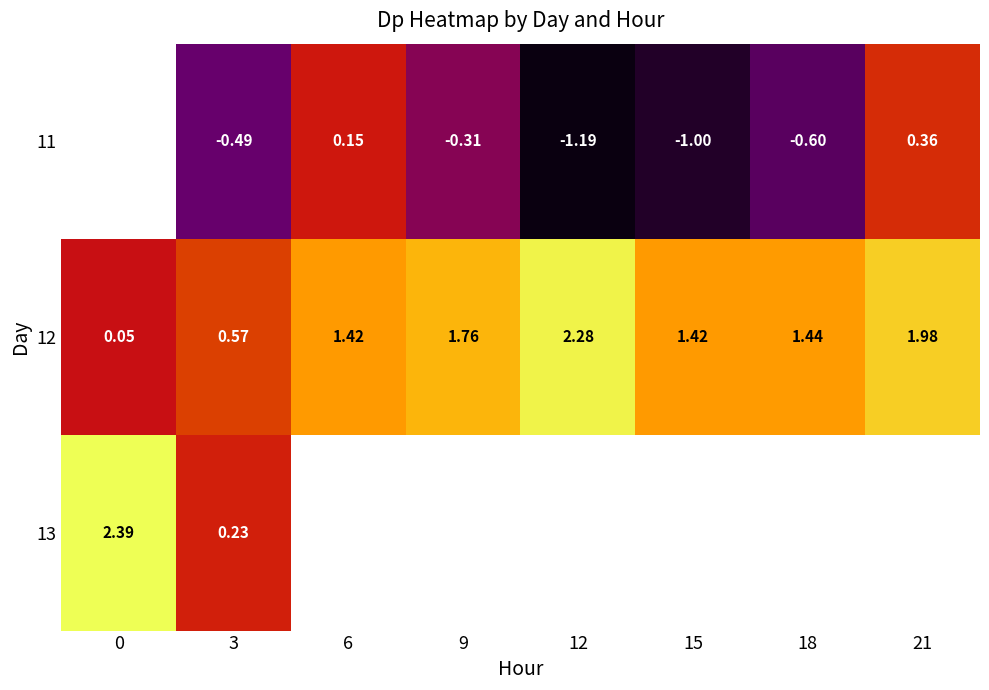

How many data points in 12 are less than 1?

2